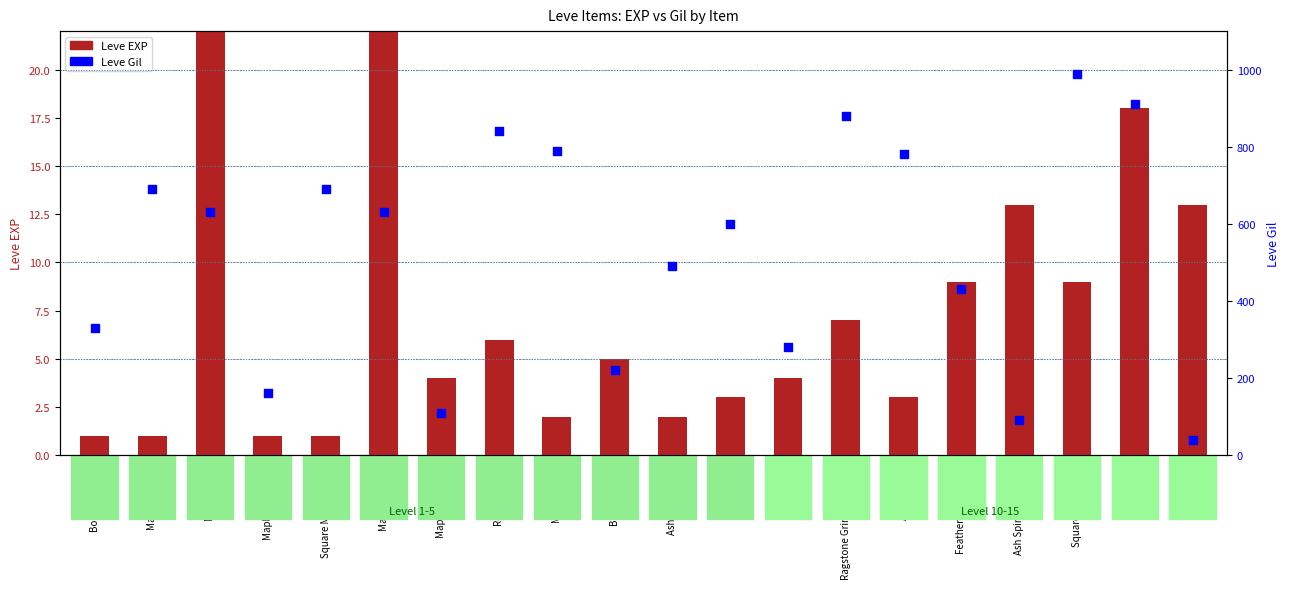

Is the value of Leve Gil at Feathered Harpoon greater than the value of Leve EXP at Bone Harpoon?

Yes